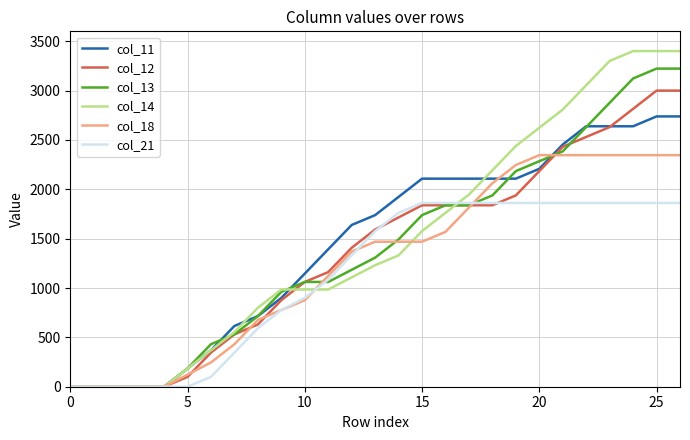

What is the highest value of the col_14 series?

3400.0